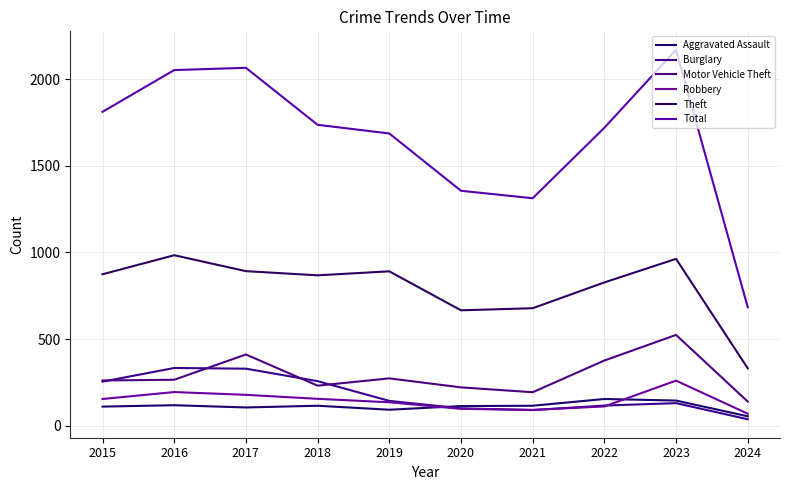

What are all the series names shown in the legend?

Aggravated Assault, Burglary, Motor Vehicle Theft, Robbery, Theft, Total